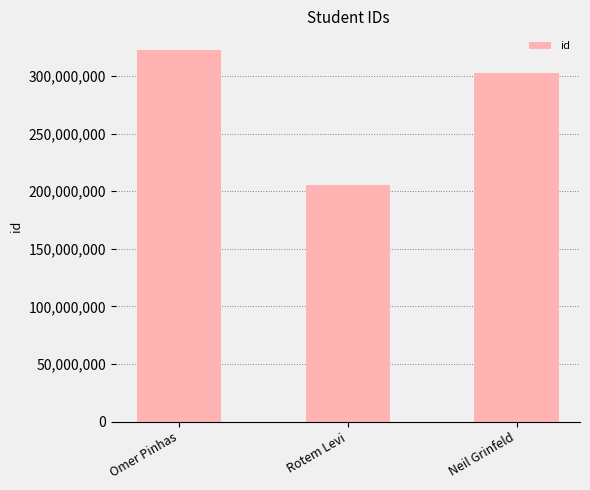

List the labels in order of value, smallest first.

Rotem Levi, Neil Grinfeld, Omer Pinhas